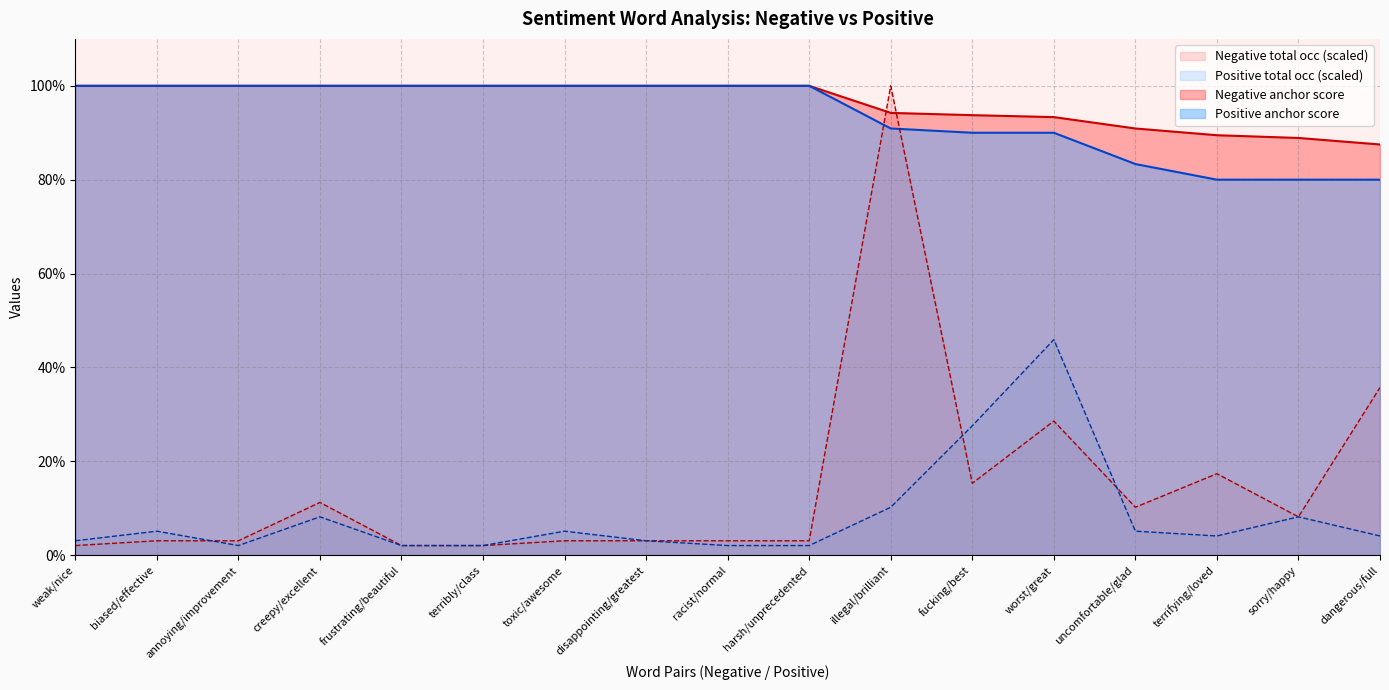

Which series has the largest total across all categories?

Negative anchor score